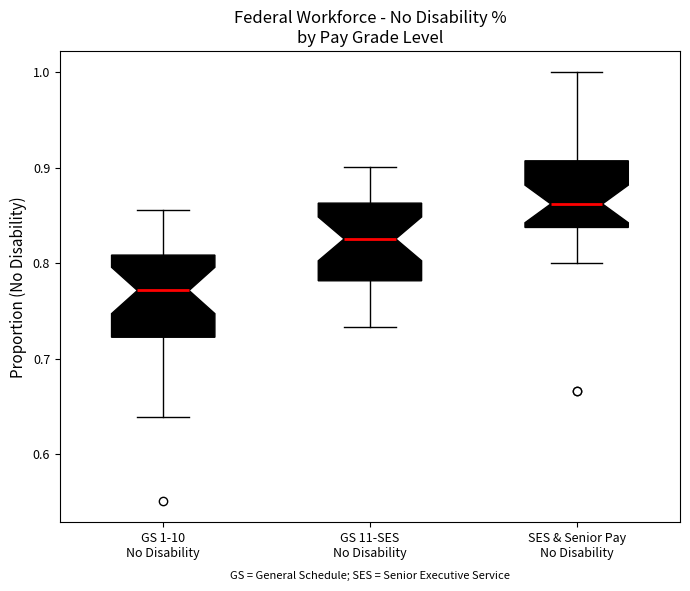

Reading left to right, transcribe this box plot: for each box, give where its median line is, the range the box spans, and where its two whiskers end, as read against the y-axis. The values are not printed on the chart, so give them approximately, as read against the axis.

GS 1-10 No Disability: median 0.77, box 0.72 to 0.81, whiskers 0.64 to 0.86
GS 11-SES No Disability: median 0.83, box 0.78 to 0.86, whiskers 0.73 to 0.90
SES & Senior Pay No Disability: median 0.86, box 0.84 to 0.91, whiskers 0.80 to 1.00